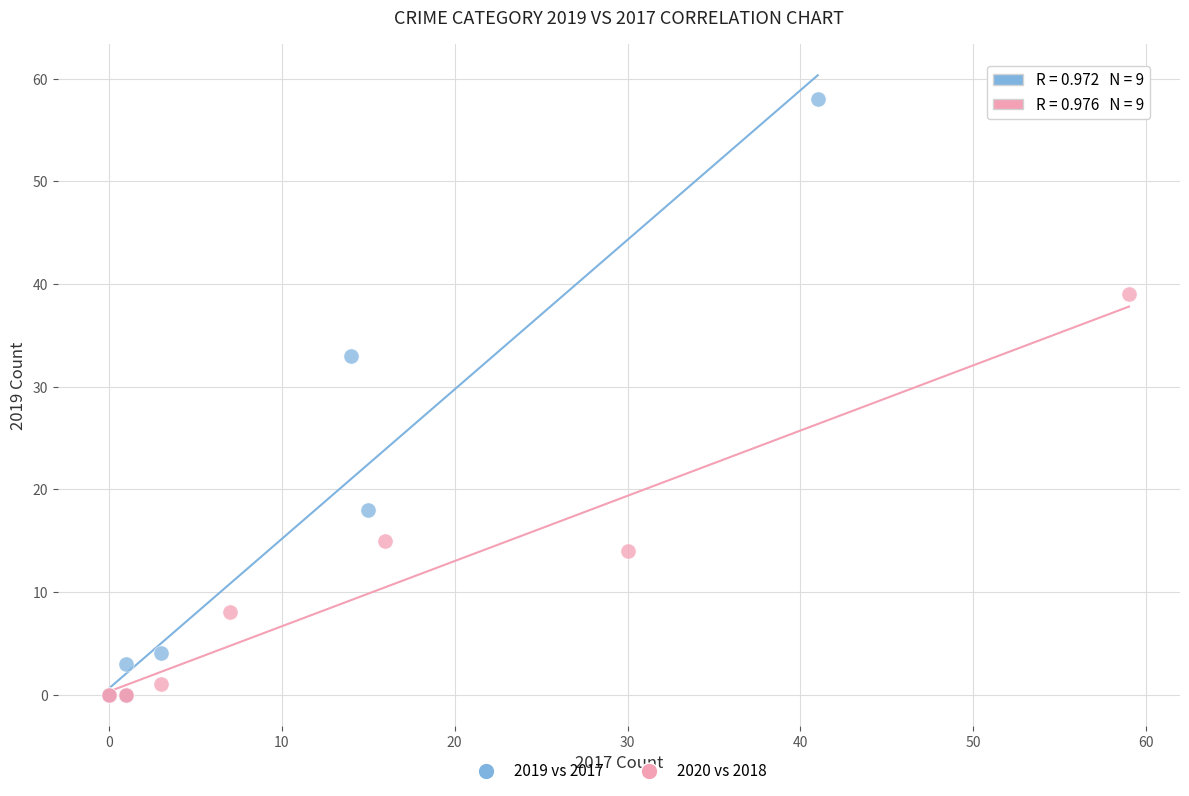

Which series has the largest Y range (max minus min)?

2019 vs 2017